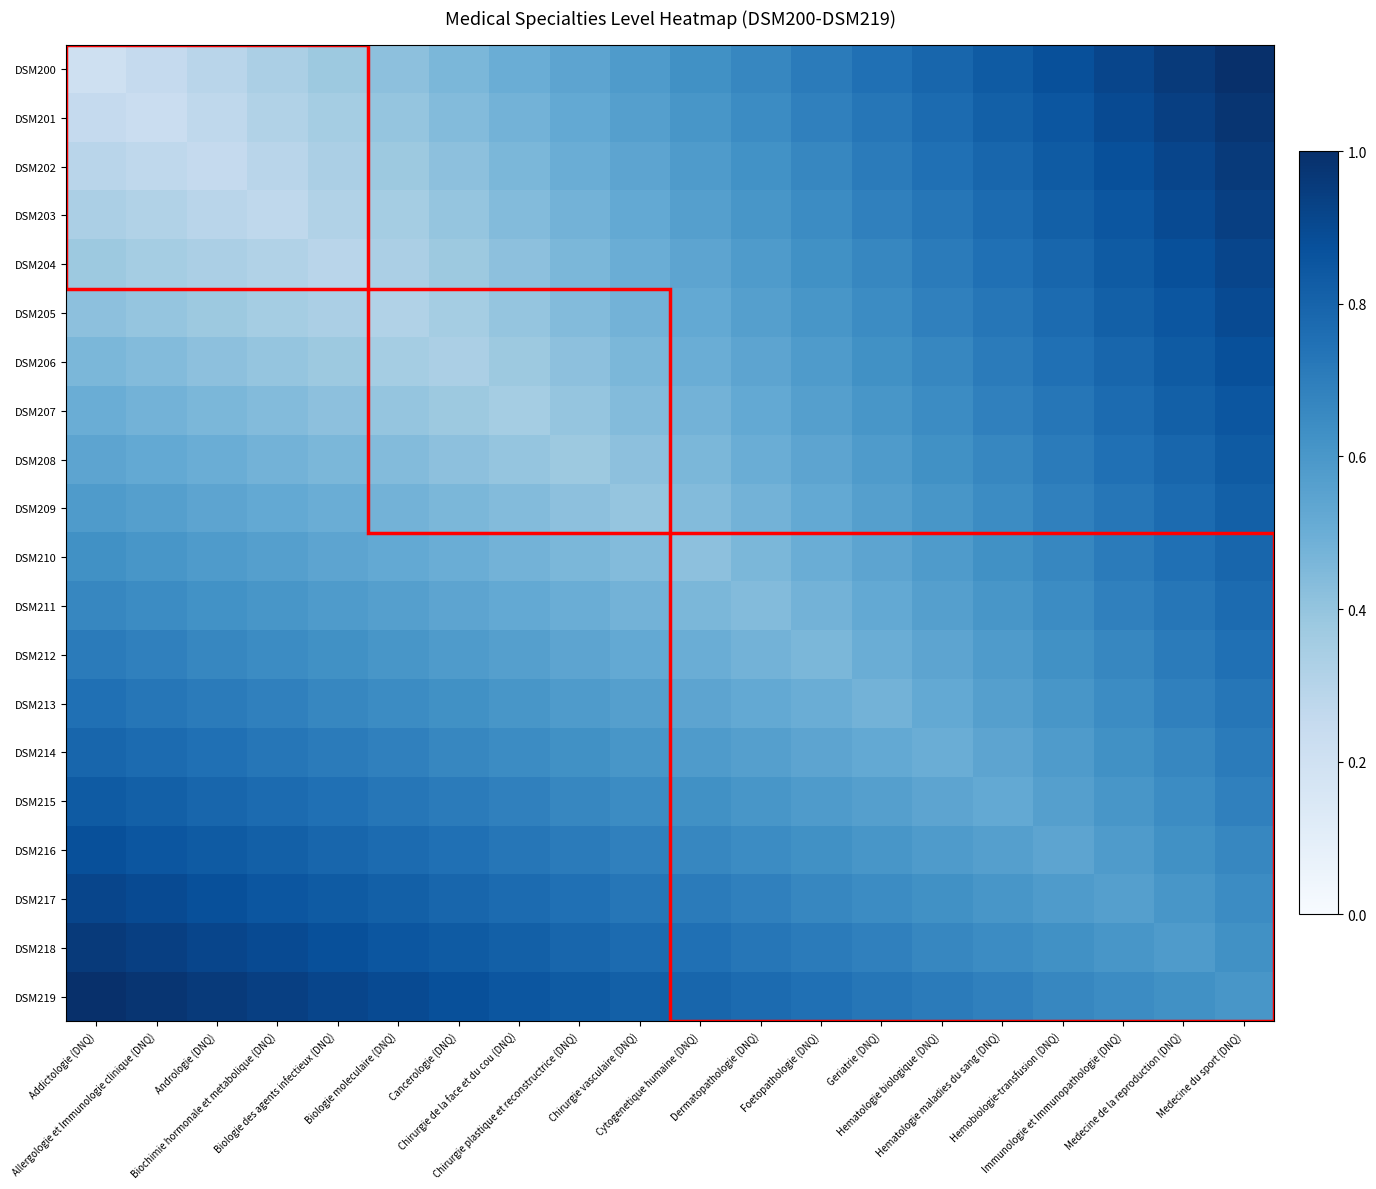

What is the difference between the highest and lowest values at Cancerologie (DNQ)?

0.5